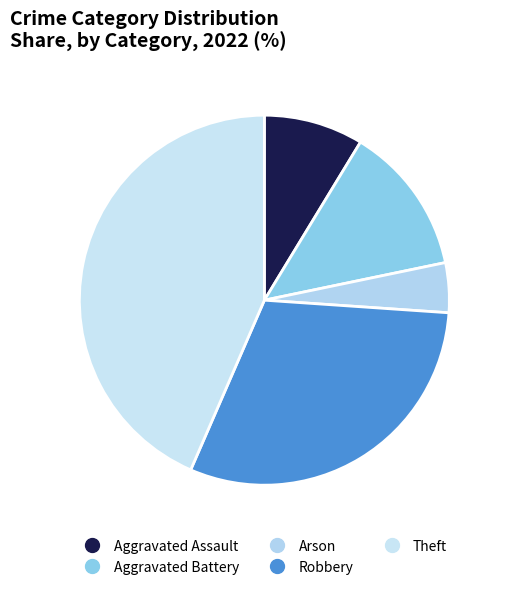

Which category has the smallest portion of the pie?

Arson